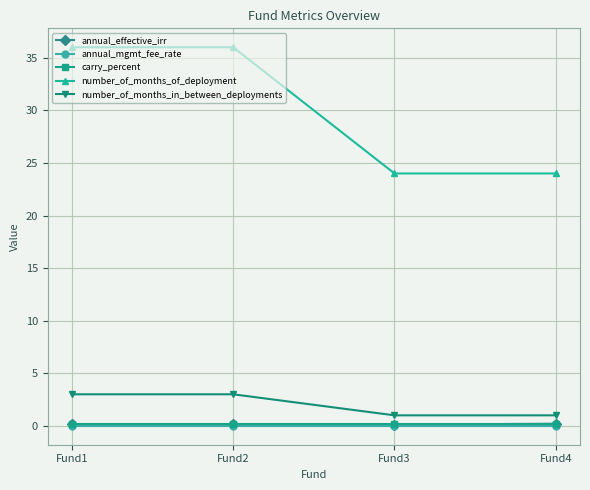

Is the value of annual_mgmt_fee_rate at Fund1 greater than the value of number_of_months_of_deployment at Fund4?

No